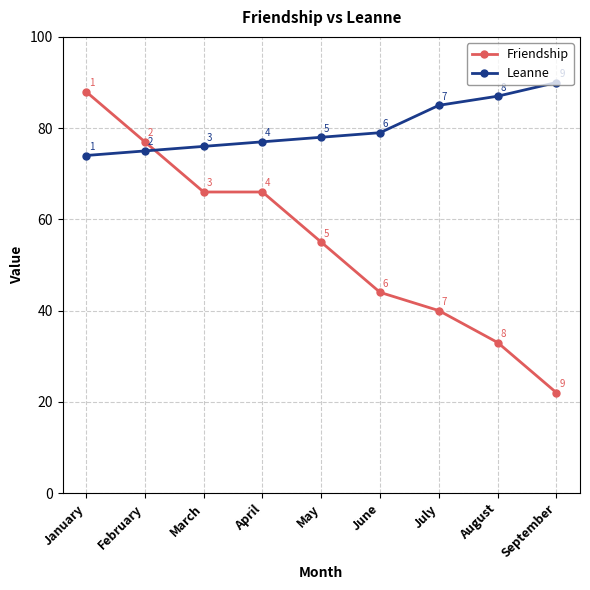

Which category has the lowest value in the Leanne series?

January